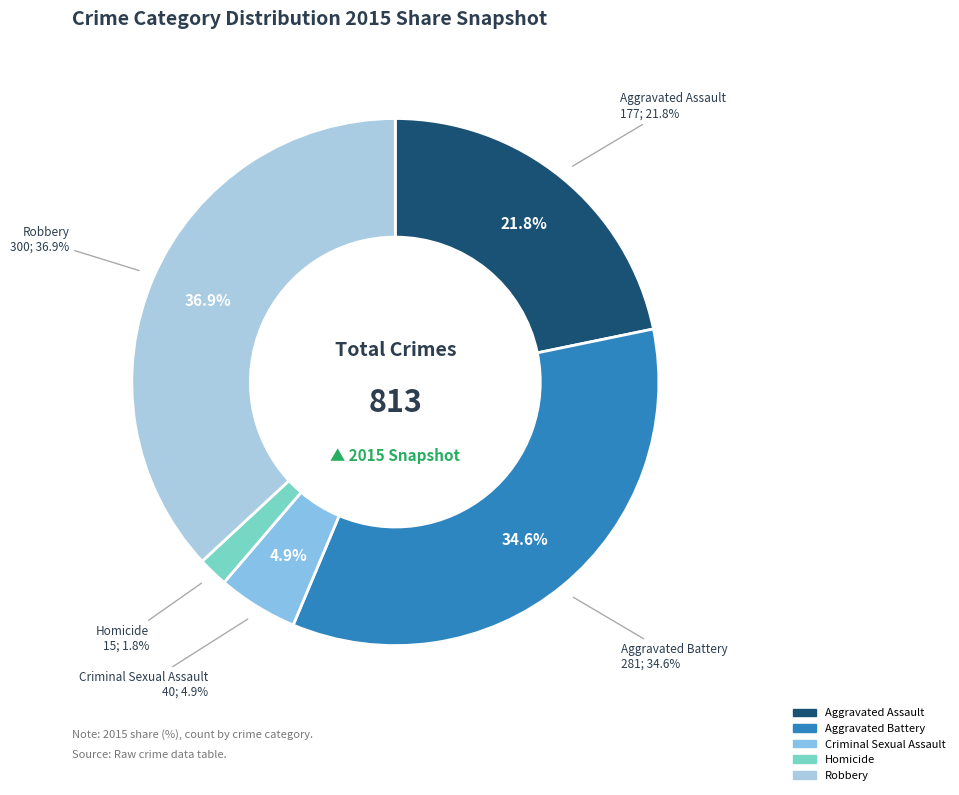

To the nearest percent, what percentage of the pie is Aggravated Assault?

22%